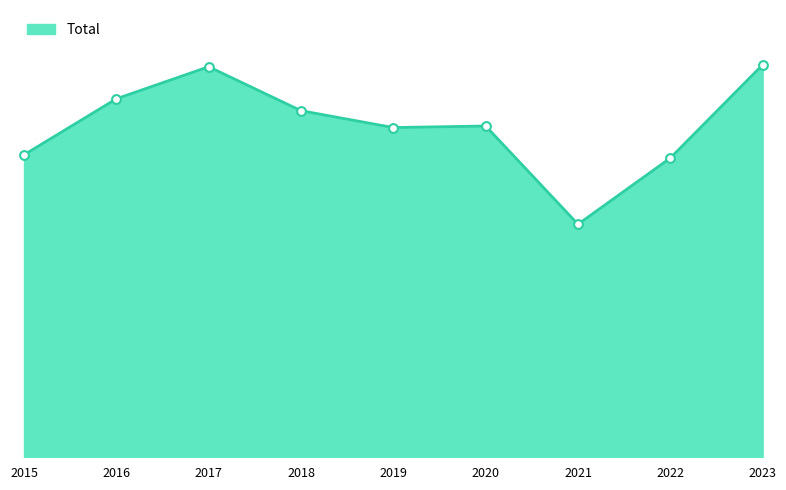

Approximately how many times larger is the value at 2022 compared to 2020?

0.9